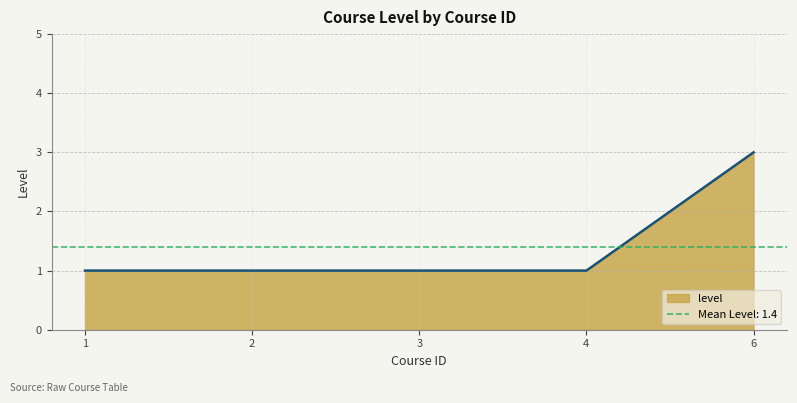

How many values are between 1 and 2?

4